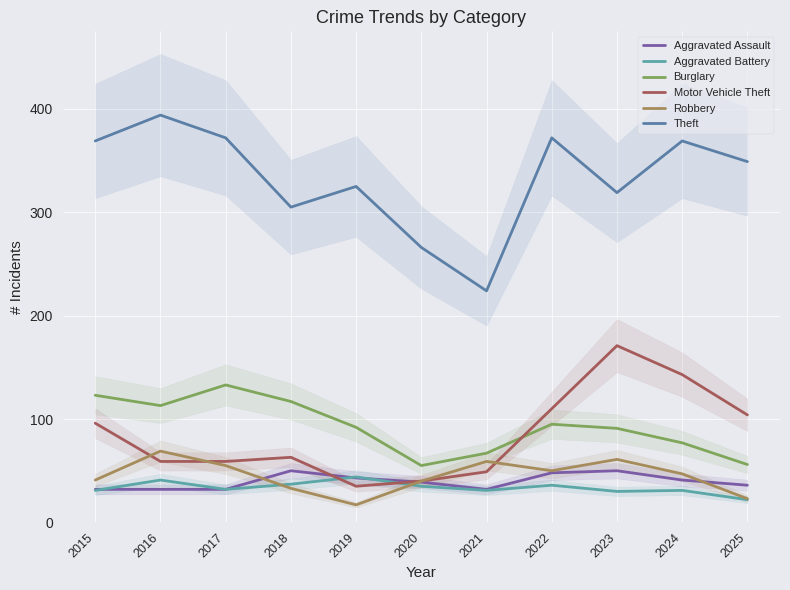

Reading left to right, transcribe all the data shown in this chart.

Aggravated Assault: 2015=32	2016=32	2017=32	2018=50	2019=43	2020=39	2021=32	2022=48	2023=50	2024=41	2025=36
Aggravated Battery: 2015=31	2016=41	2017=32	2018=37	2019=44	2020=35	2021=31	2022=36	2023=30	2024=31	2025=22
Burglary: 2015=123	2016=113	2017=133	2018=117	2019=92	2020=55	2021=67	2022=95	2023=91	2024=77	2025=56
Motor Vehicle Theft: 2015=96	2016=59	2017=59	2018=63	2019=35	2020=40	2021=49	2022=110	2023=171	2024=143	2025=104
Robbery: 2015=41	2016=69	2017=55	2018=33	2019=17	2020=40	2021=59	2022=50	2023=61	2024=47	2025=23
Theft: 2015=369	2016=394	2017=372	2018=305	2019=325	2020=266	2021=224	2022=372	2023=319	2024=369	2025=349